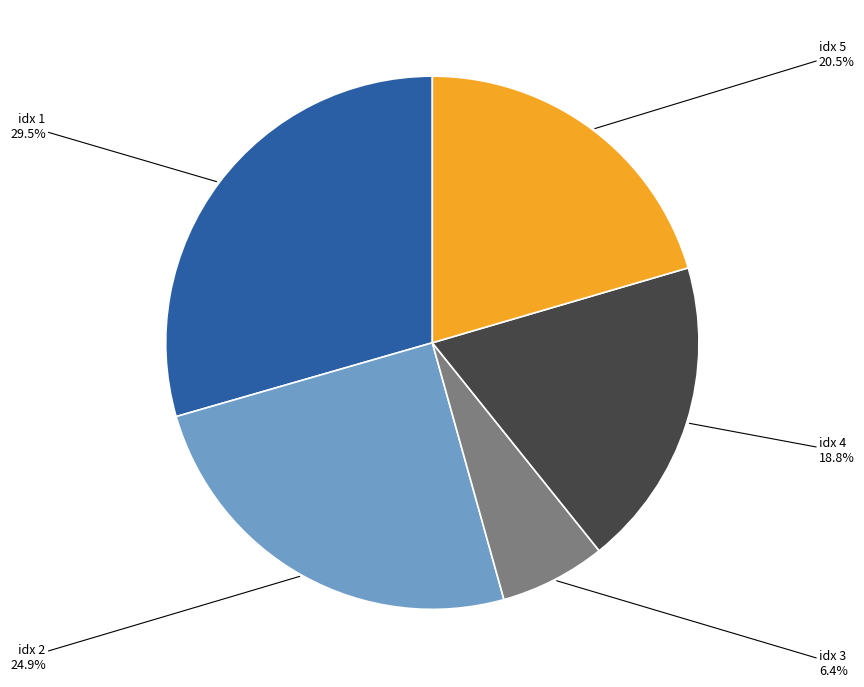

Is there a majority slice in this chart?

No